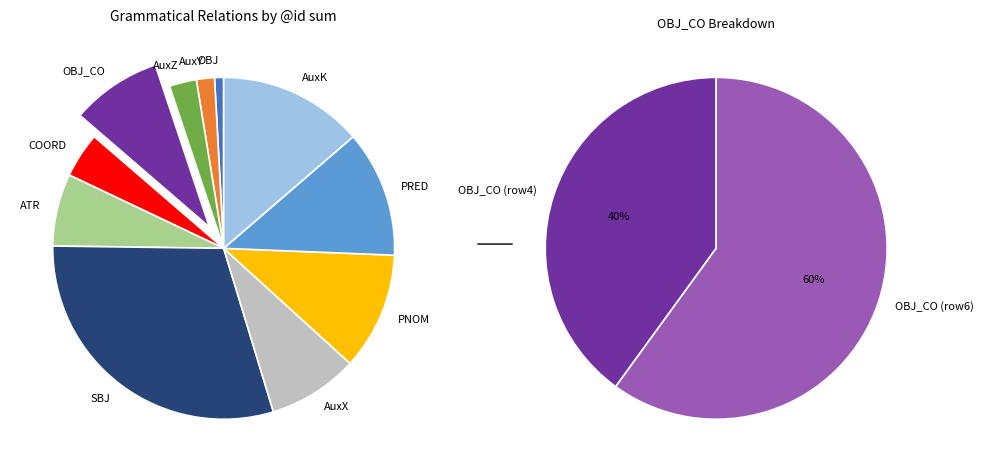

True or false: OBJ accounts for 1% of the total.

True